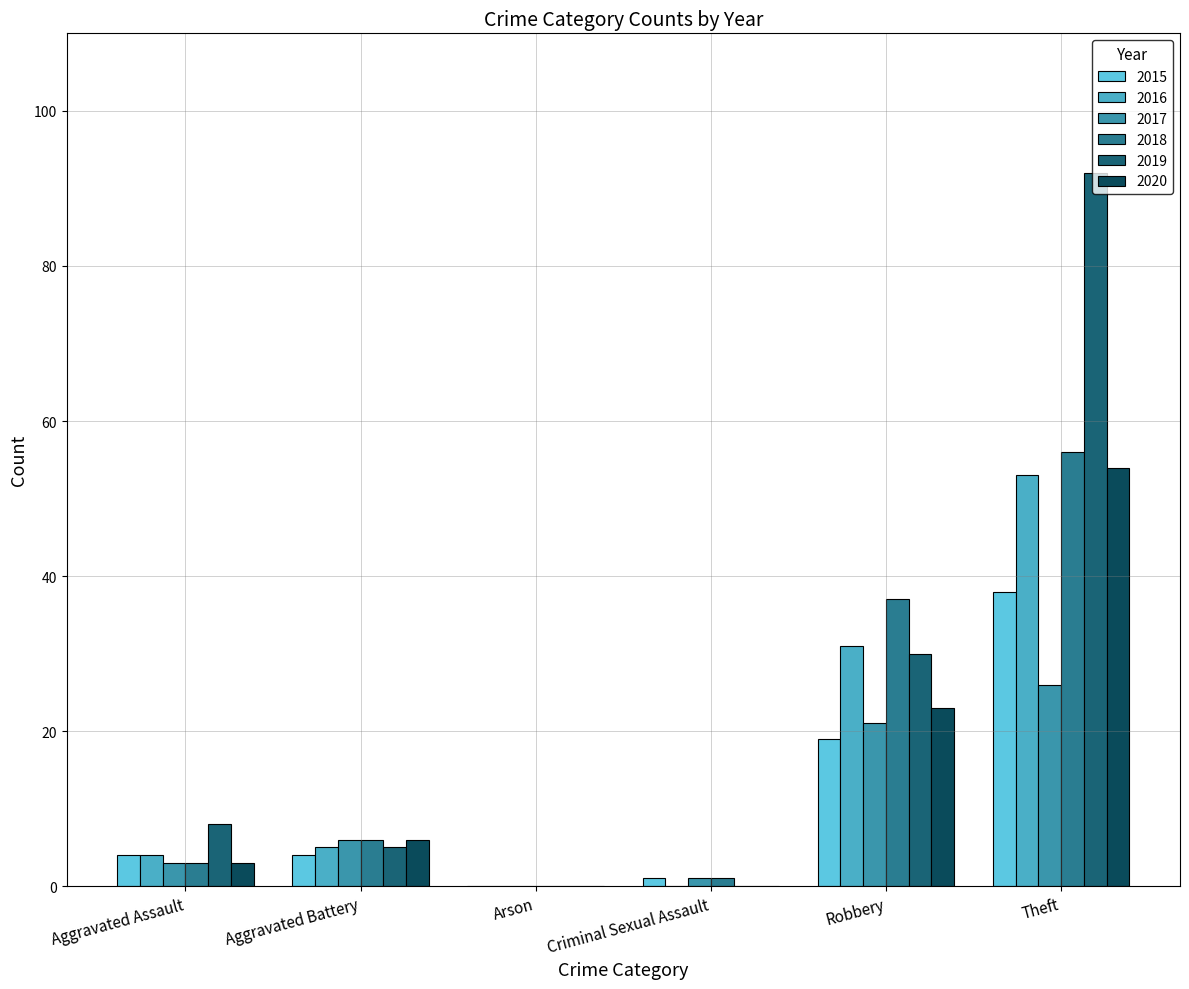

What are all the series names shown in the legend?

2015, 2016, 2017, 2018, 2019, 2020